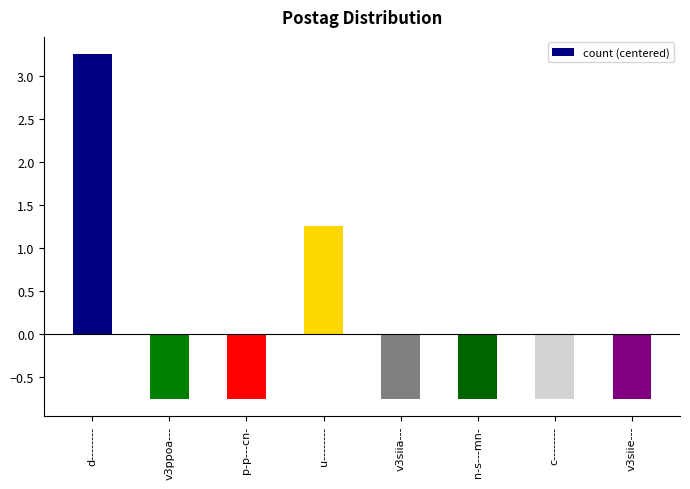

What is the label of the 1st bar from the right?

v3siie---